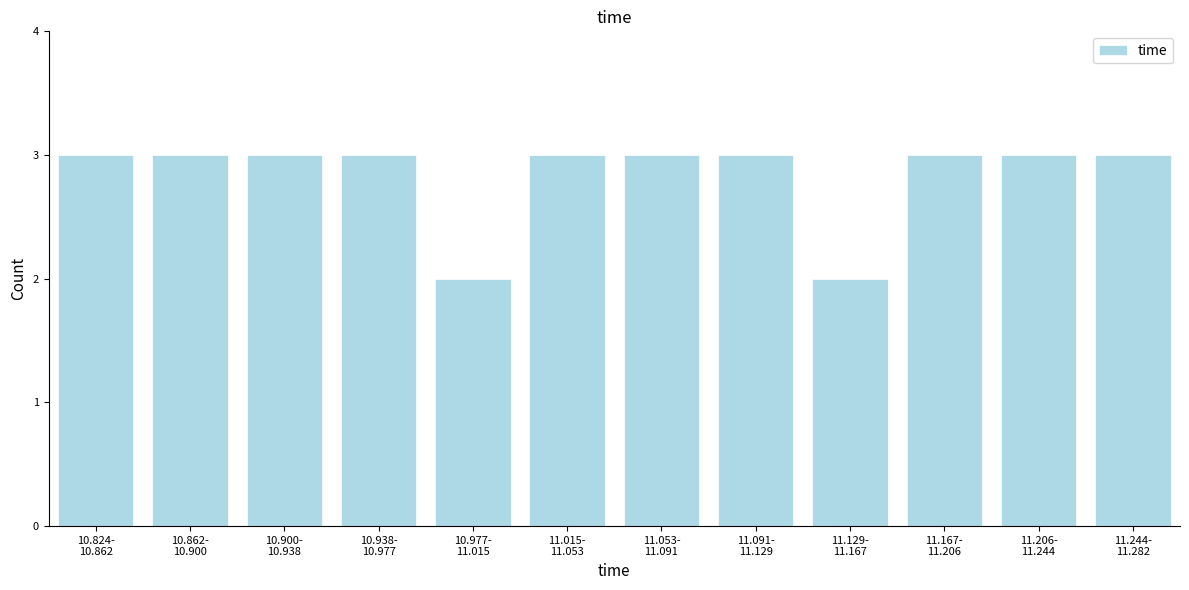

Reading left to right, what are all the values shown in this chart?

3	3	3	3	2	3	3	3	2	3	3	3